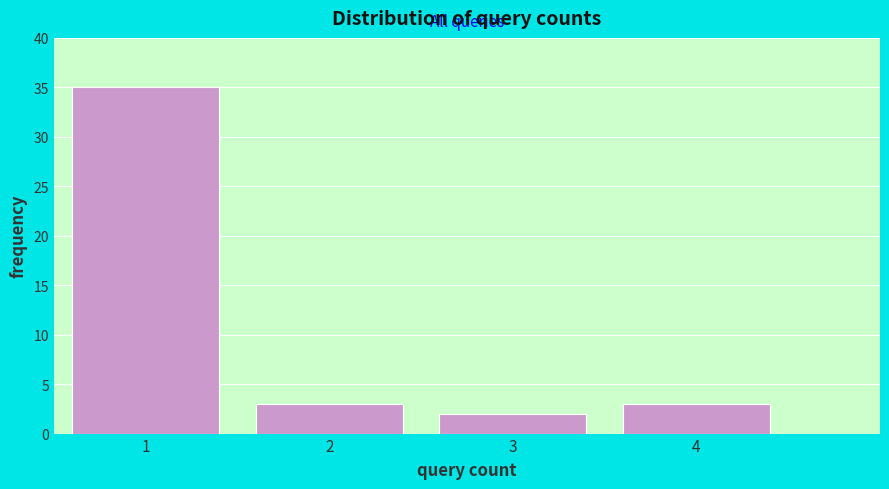

Reading left to right, extract all data points from this chart.

1=35	2=3	3=2	4=3